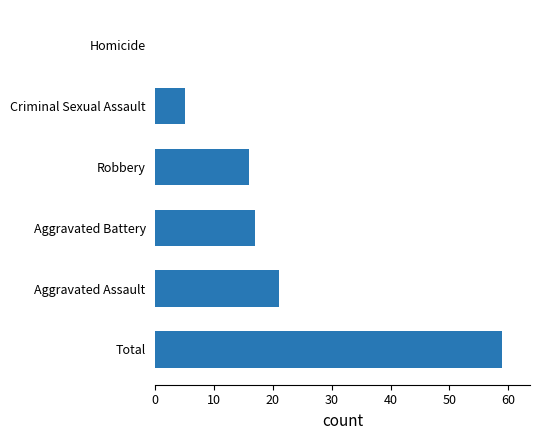

At which label is the value closest to 29?

Aggravated Assault